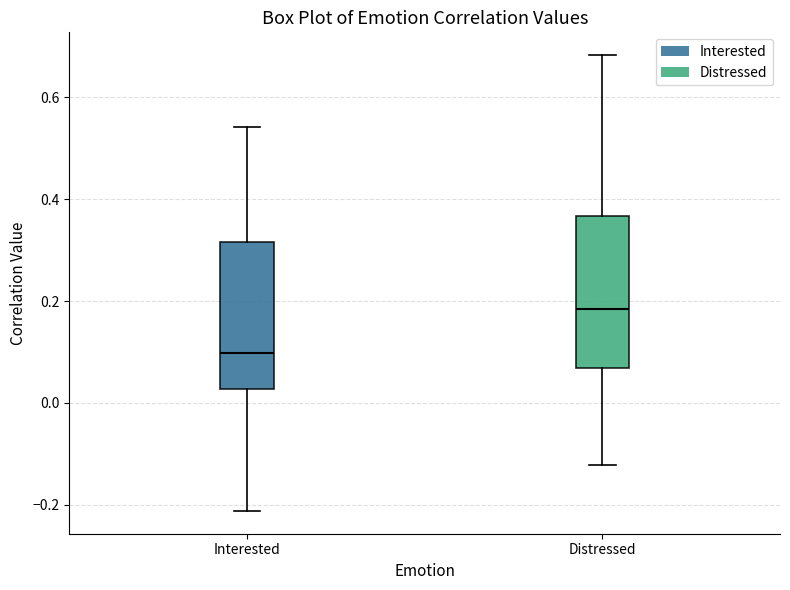

Reading left to right, transcribe this box plot: for each box, give where its median line is, the range the box spans, and where its two whiskers end, as read against the y-axis. The values are not printed on the chart, so give them approximately, as read against the axis.

Interested: median 0.10, box 0.02 to 0.32, whiskers -0.22 to 0.54
Distressed: median 0.18, box 0.06 to 0.36, whiskers -0.12 to 0.68